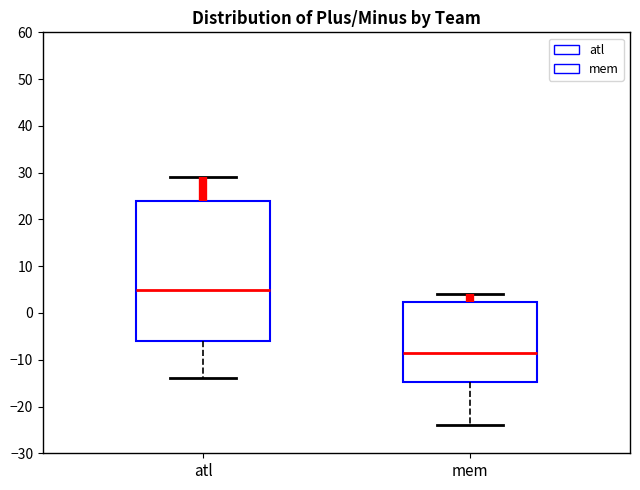

Reading left to right, read every box against the y-axis: the position of its median line, the range the box covers, and the ends of its whiskers. The values are not printed on the chart, so give them approximately, as read against the axis.

atl: median 5, box -6 to 24, whiskers -14 to 29
mem: median -8, box -15 to 2, whiskers -24 to 4